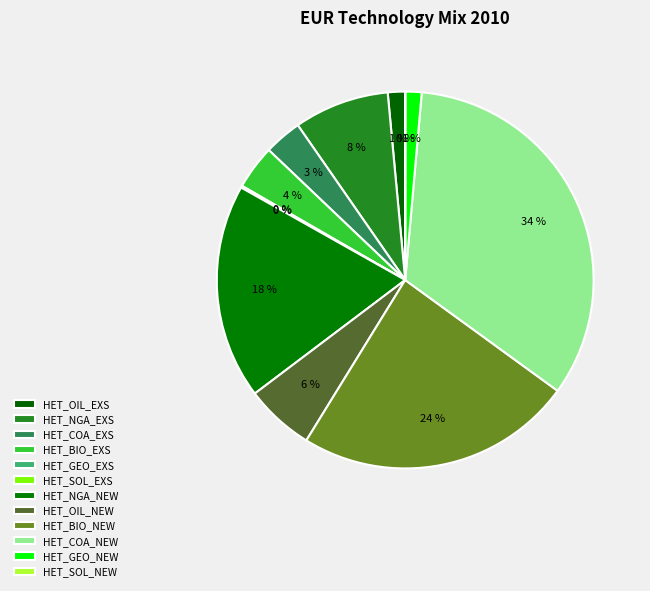

Rank the categories by value from highest to lowest.

HET_COA_NEW, HET_BIO_NEW, HET_NGA_NEW, HET_NGA_EXS, HET_OIL_NEW, HET_BIO_EXS, HET_COA_EXS, HET_OIL_EXS, HET_GEO_NEW, HET_GEO_EXS, HET_SOL_NEW, HET_SOL_EXS